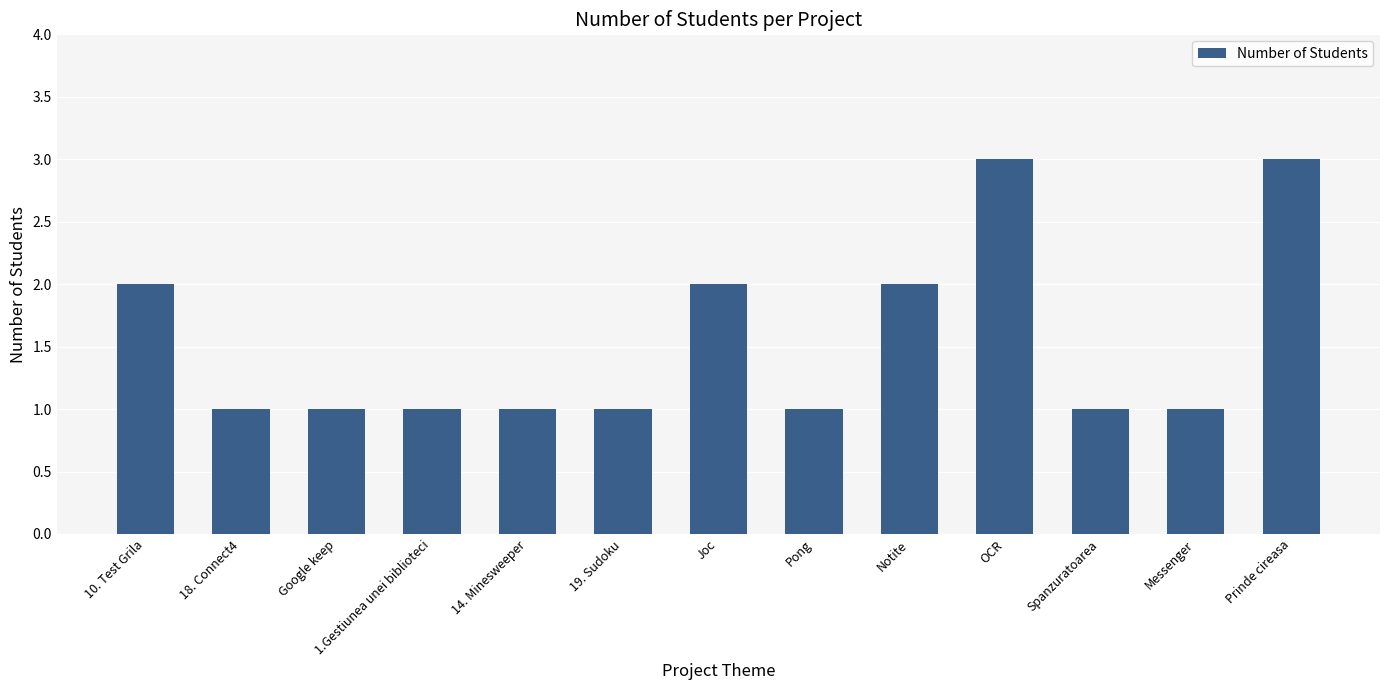

What is the difference between the maximum and minimum values?

2